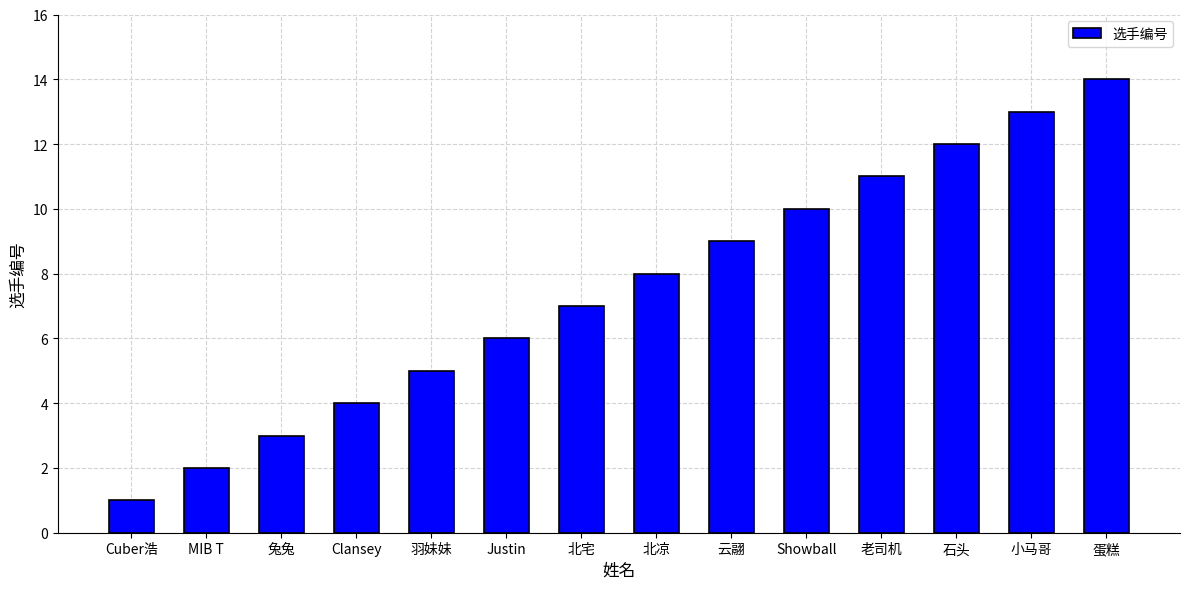

What is the difference between the second highest and second lowest values?

11